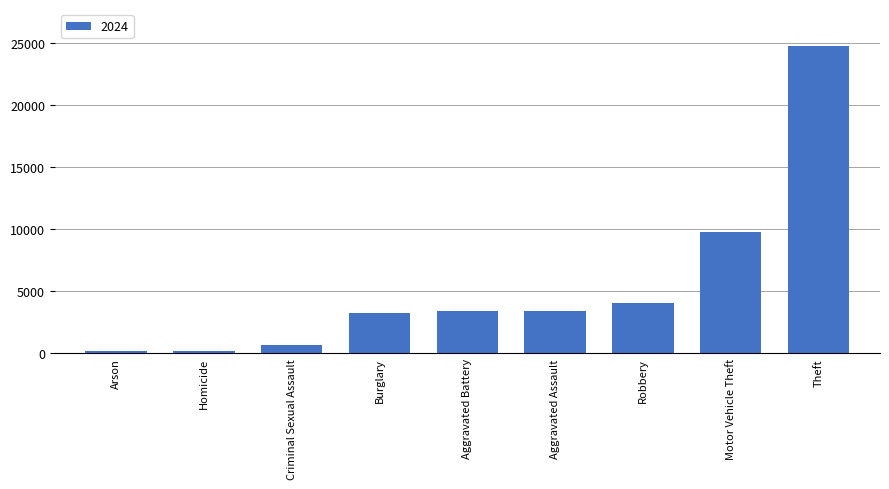

What is the maximum value shown in the chart?

24788